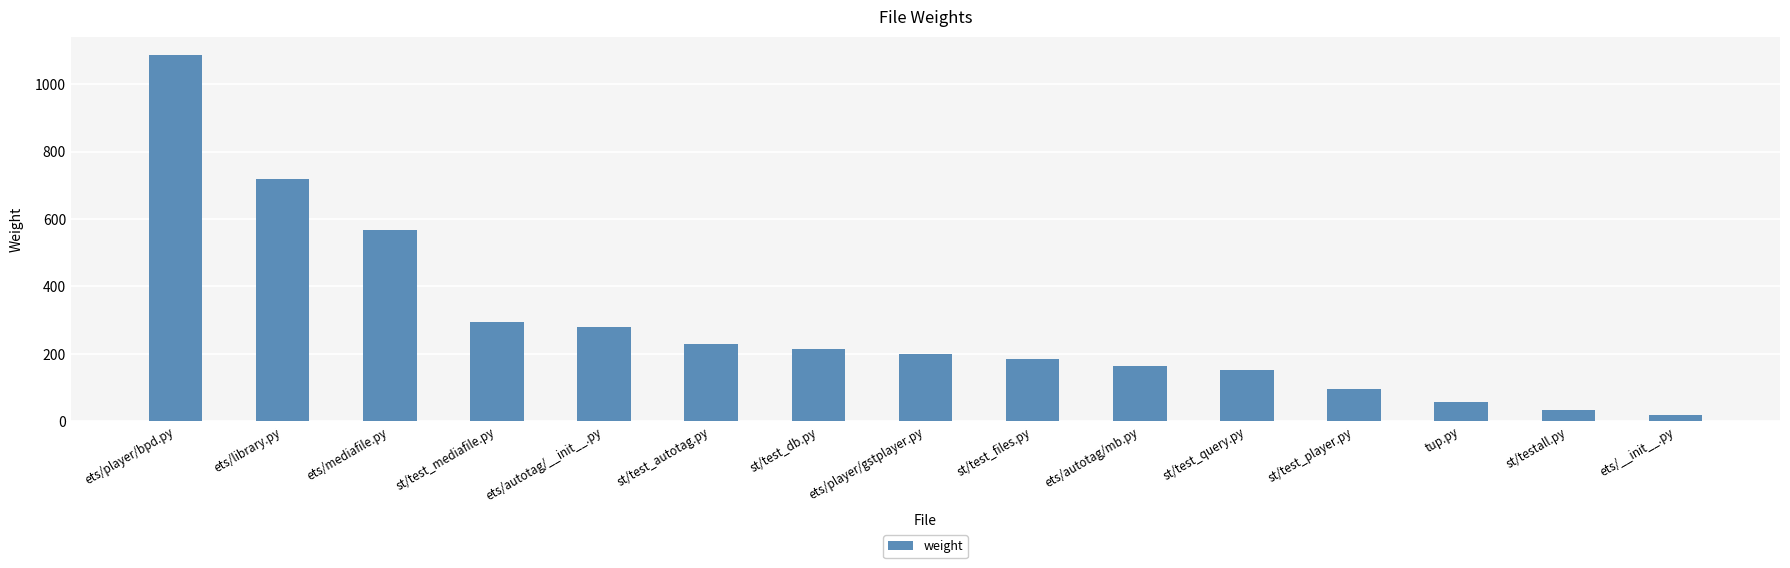

Rank the categories by value from lowest to highest.

ets/__init__.py, st/testall.py, tup.py, st/test_player.py, st/test_query.py, ets/autotag/mb.py, st/test_files.py, ets/player/gstplayer.py, st/test_db.py, st/test_autotag.py, ets/autotag/__init__.py, st/test_mediafile.py, ets/mediafile.py, ets/library.py, ets/player/bpd.py